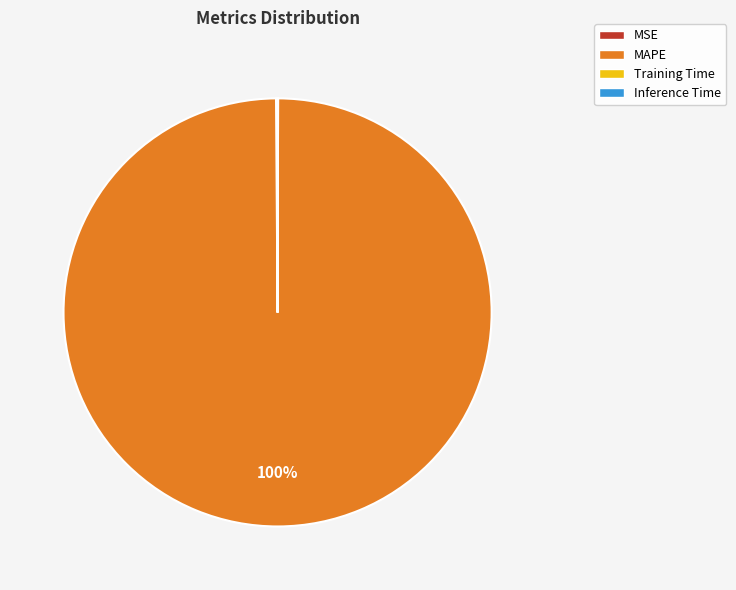

To the nearest percent, what is the average slice percentage?

25%